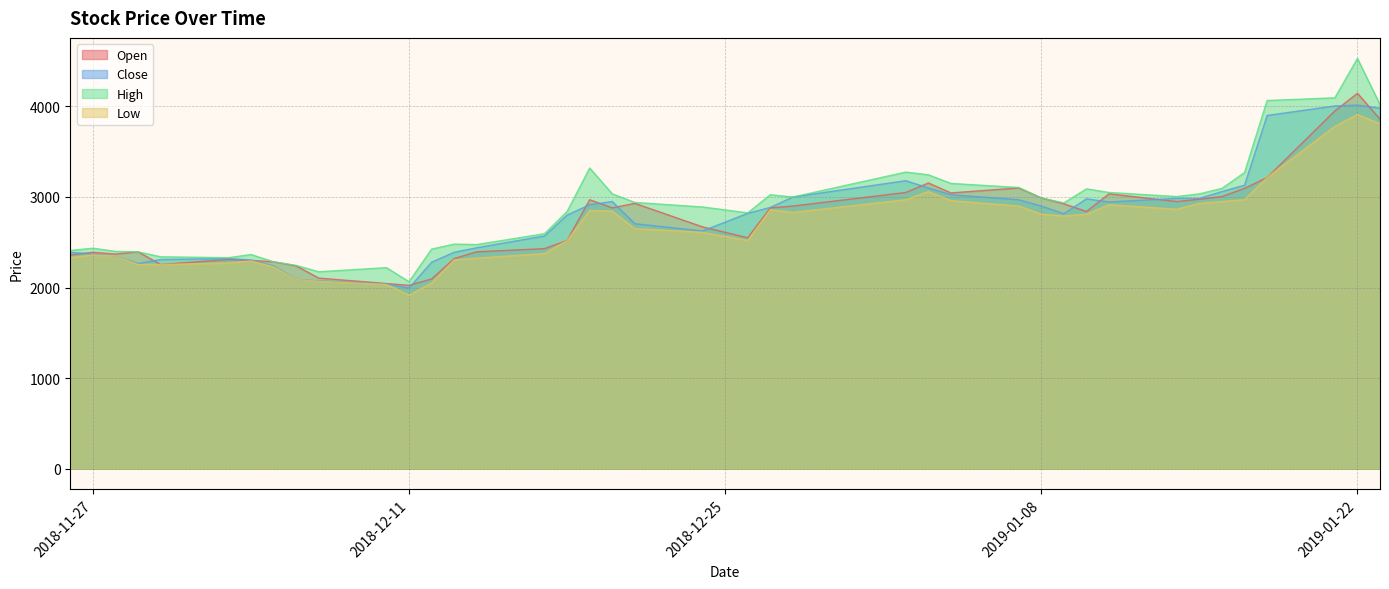

Where is the first local minimum for Open?

2018-11-28